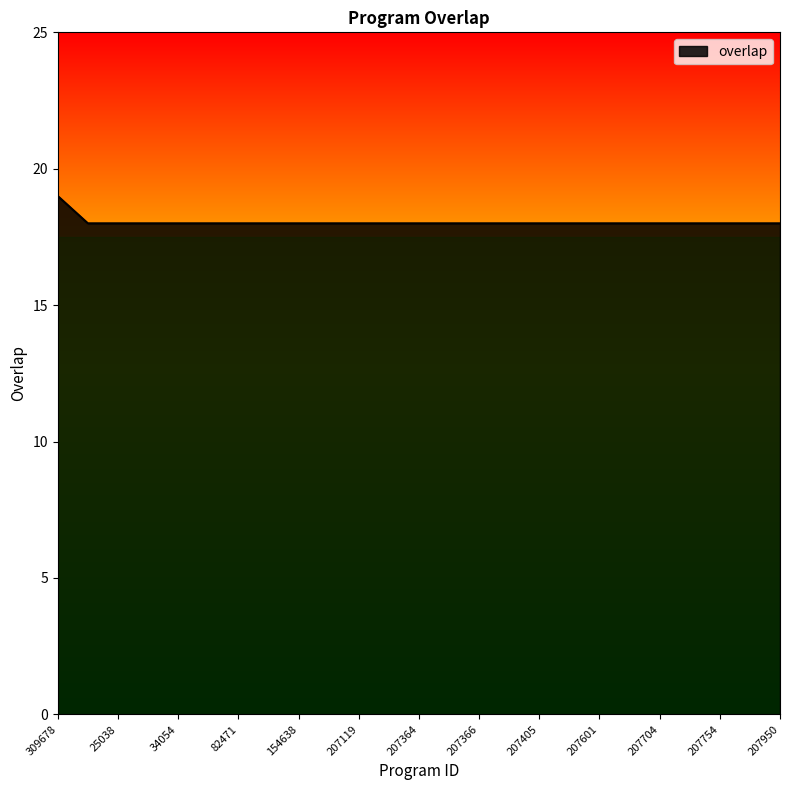

What is the minimum value shown in the chart?

18